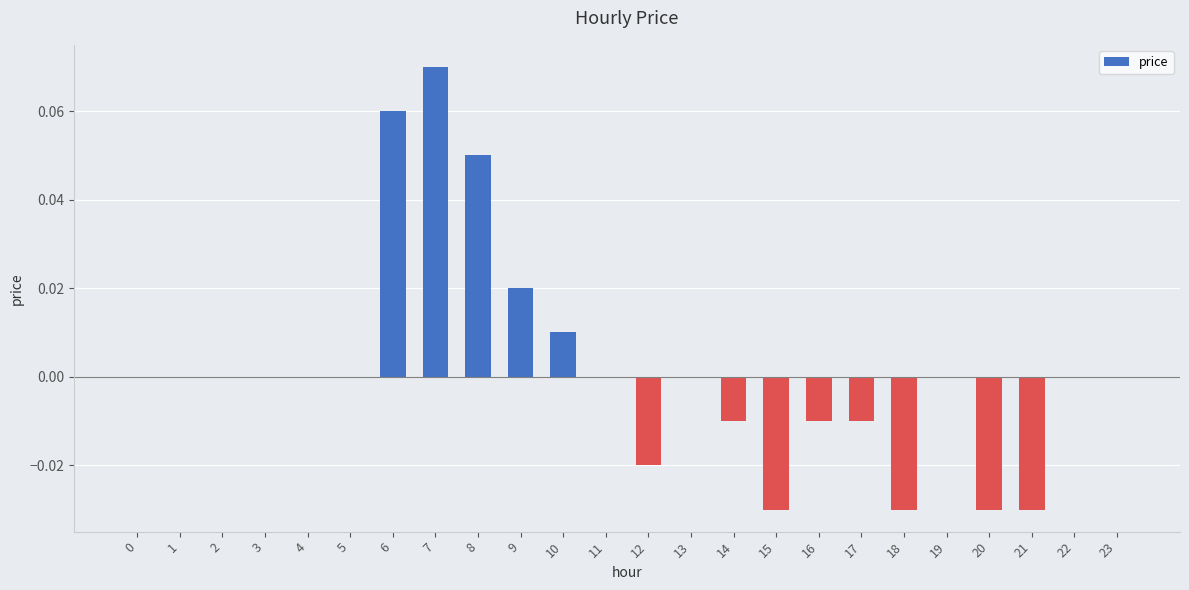

How many categories are shown in the chart?

24